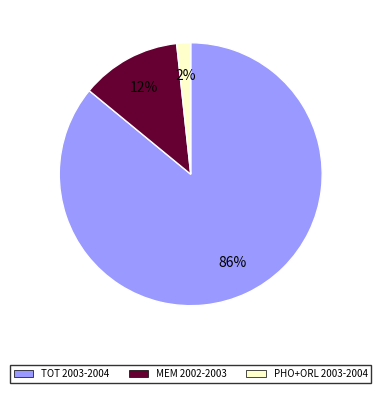

Is the sum of TOT 2003-2004 and MEM 2002-2003 greater than half?

Yes